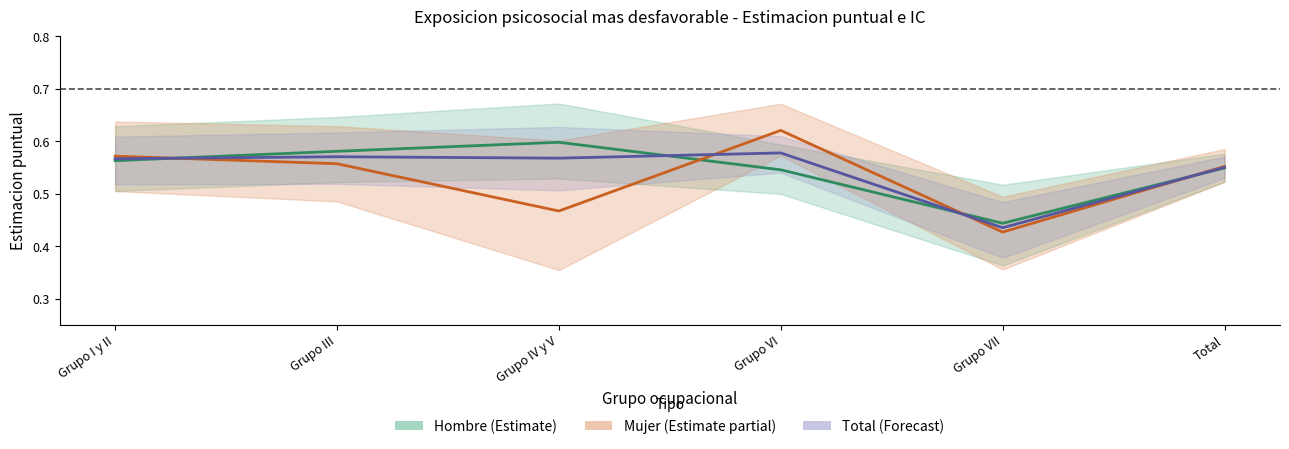

What is the label of the 3rd point from the right?

Grupo VI